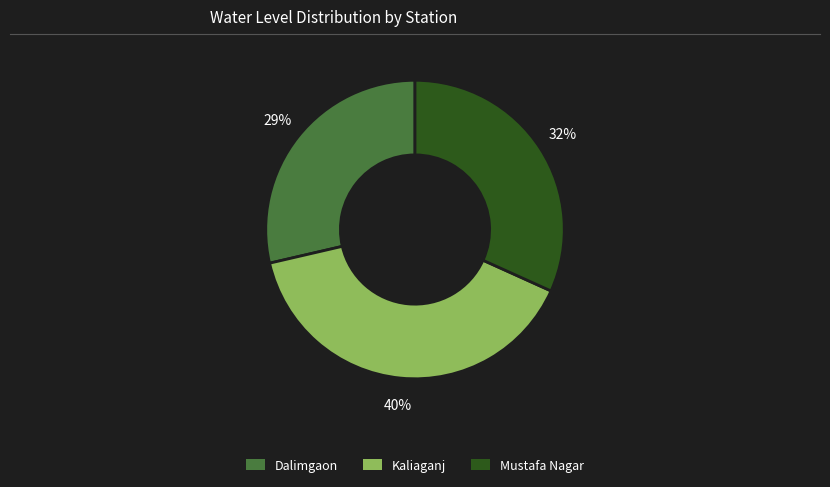

To the nearest percent, what is the difference between the largest and smallest slice percentages?

11%